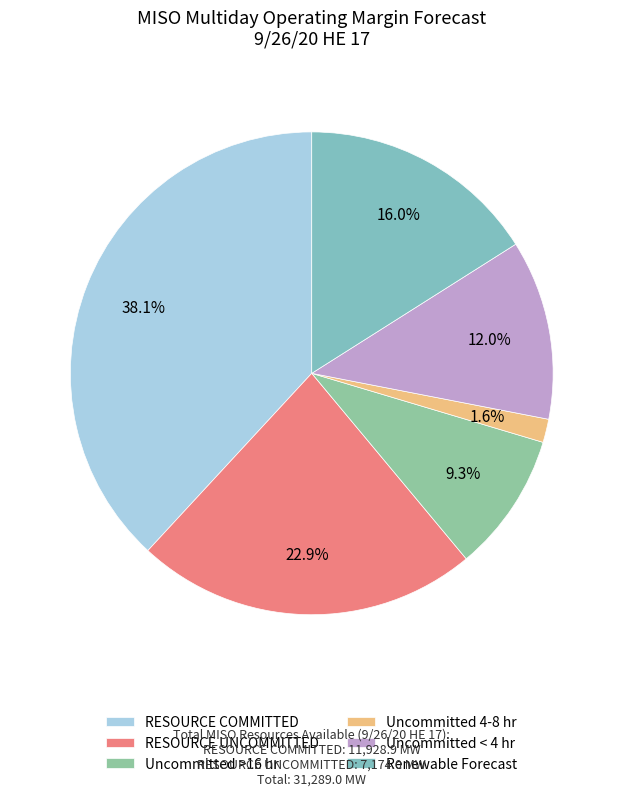

To the nearest percent, what portion does RESOURCE UNCOMMITTED represent?

23%